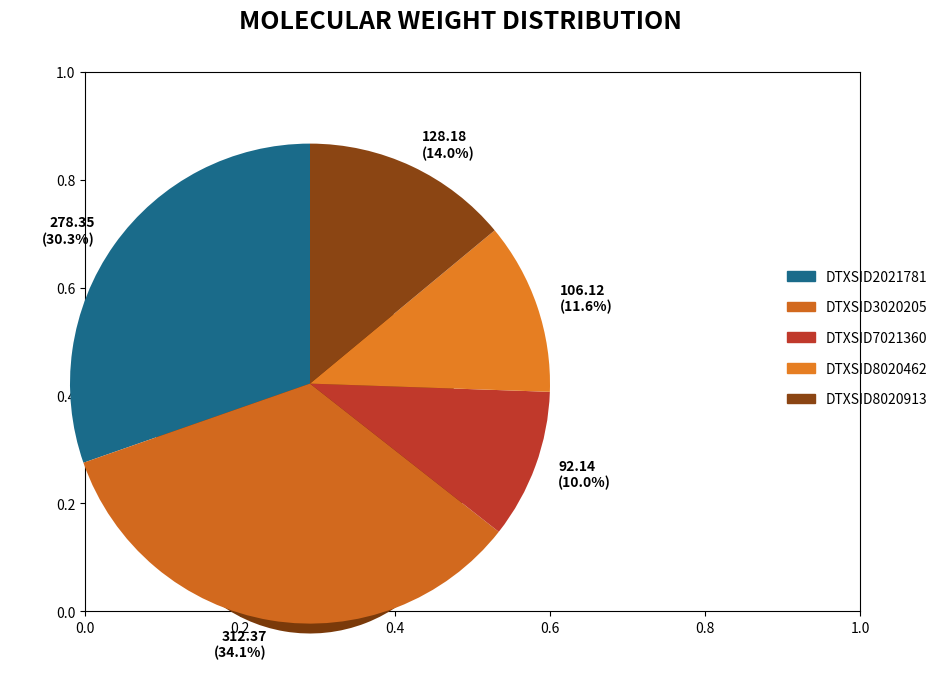

True or false: DTXSID8020462 accounts for 12% of the total.

True